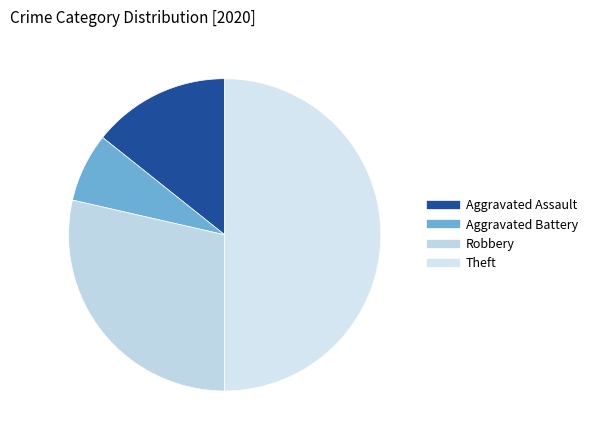

To the nearest percent, what is the combined percentage of Theft and Aggravated Battery?

57%